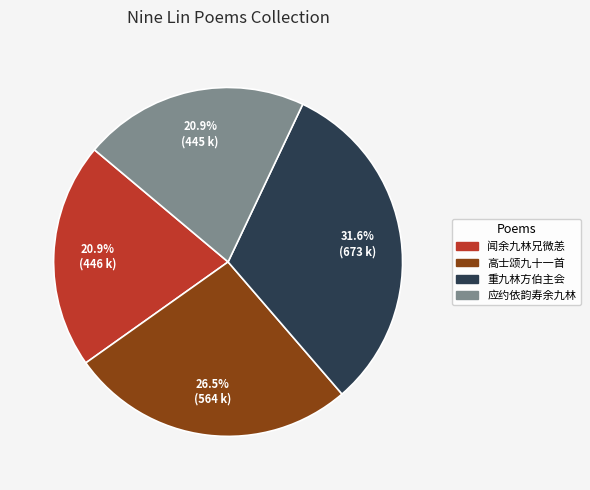

Is there any slice that represents more than half of the pie?

No